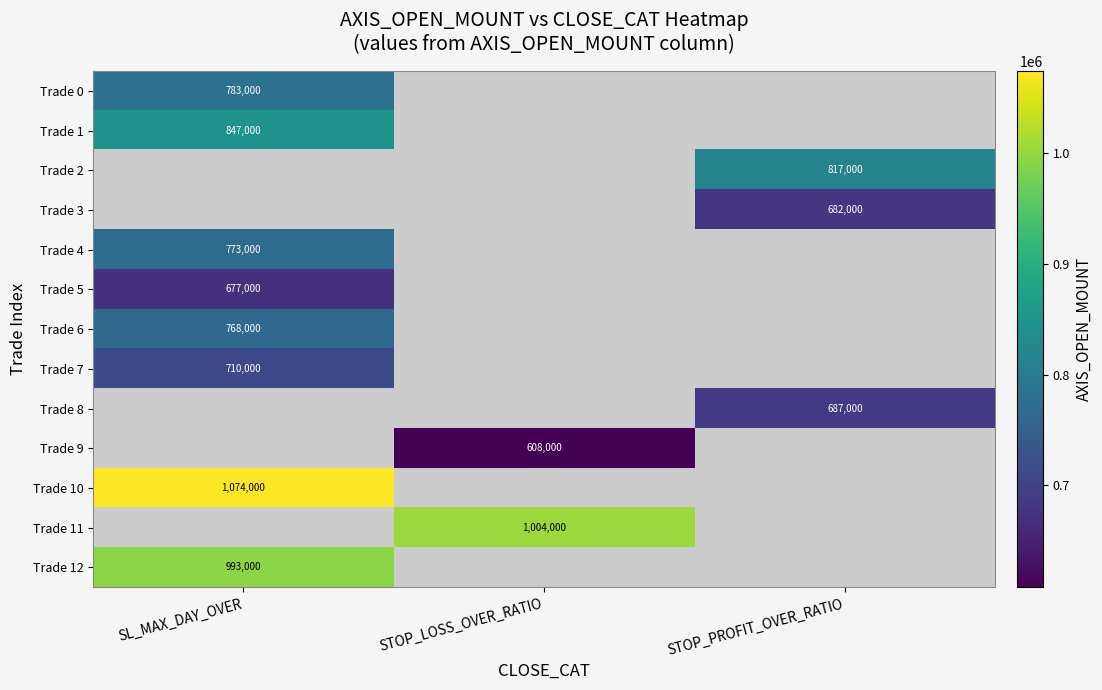

True or false: Trade 1 has a value of 847000 at SL_MAX_DAY_OVER.

True